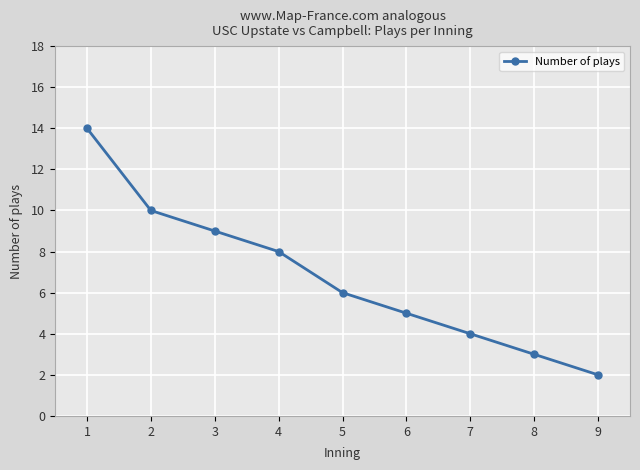

Between 1 and 5, which is larger?

1